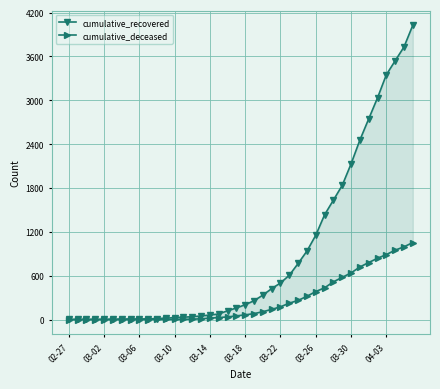

How many data points in cumulative_recovered are above 204?

19